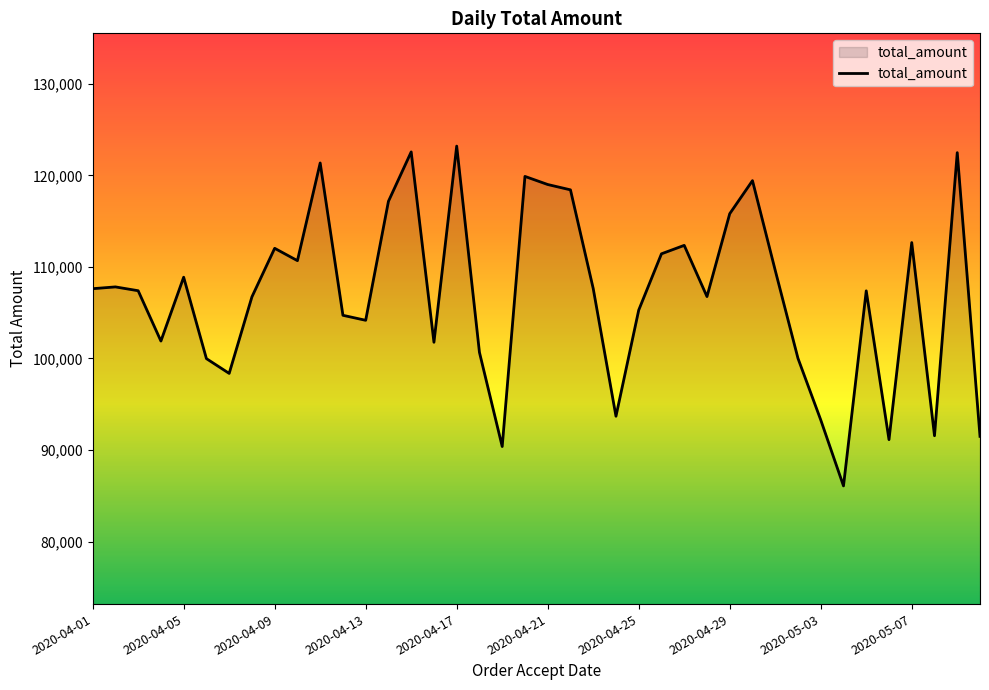

What is the average value?

107068